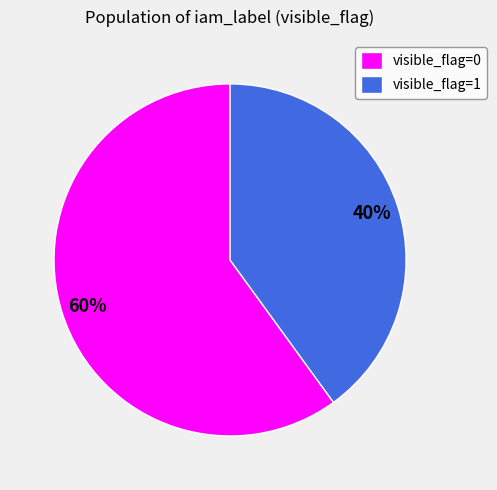

To the nearest percent, what is the average slice percentage?

50%